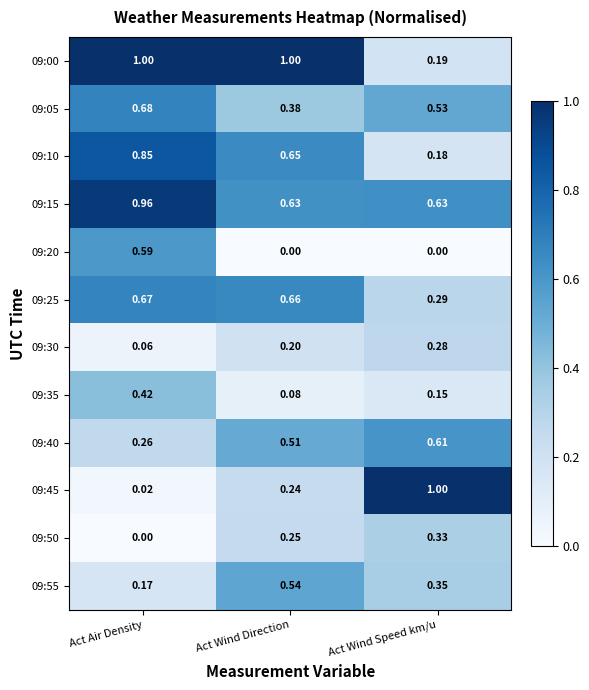

Is the value of 09:55 at Act Air Density greater than the value of 09:20 at Act Wind Speed km/u?

Yes